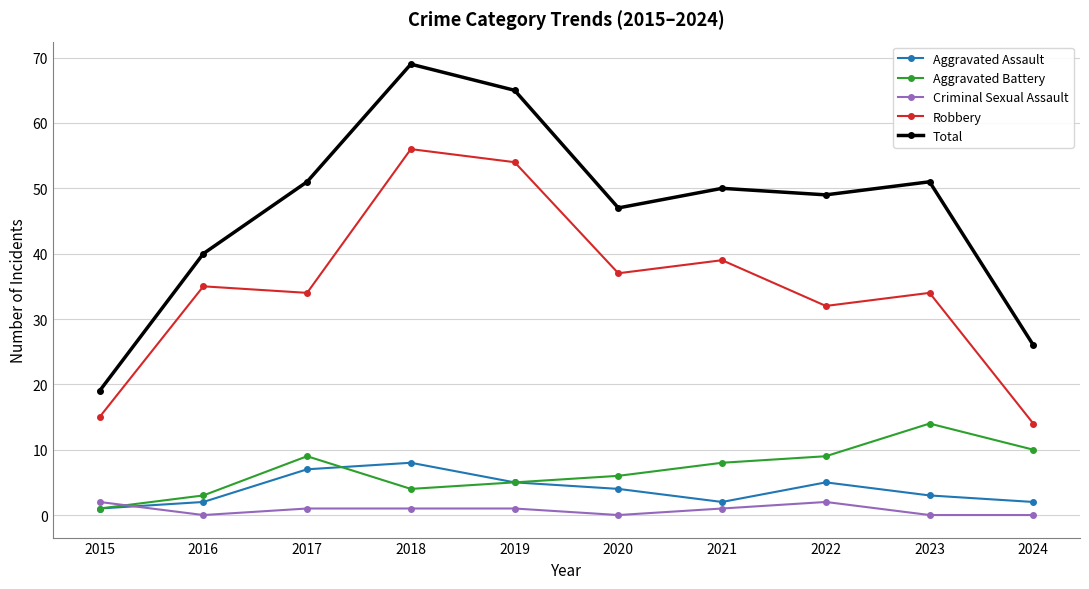

Which series has the largest range (max minus min)?

Total